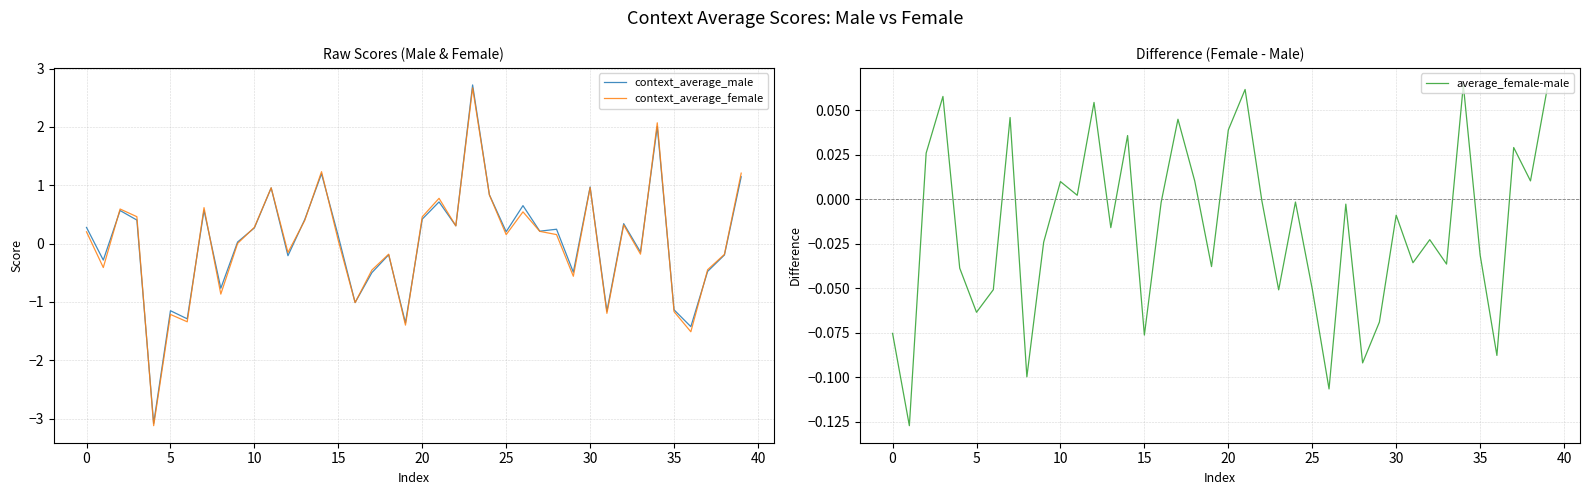

At which label does context_average_male reach its peak?

23